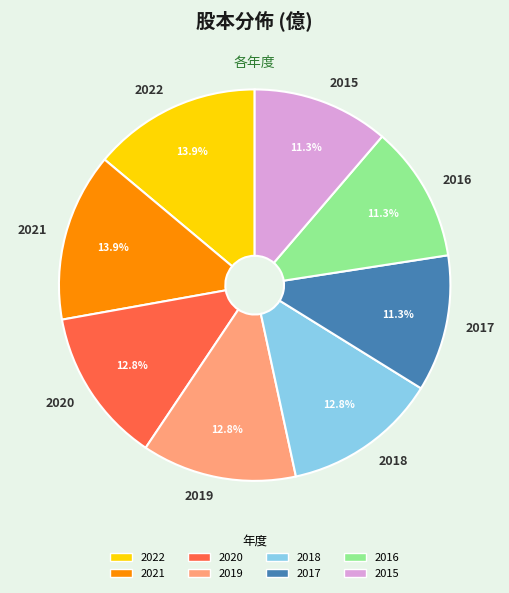

To the nearest percent, what percentage of the pie is 2016?

11%